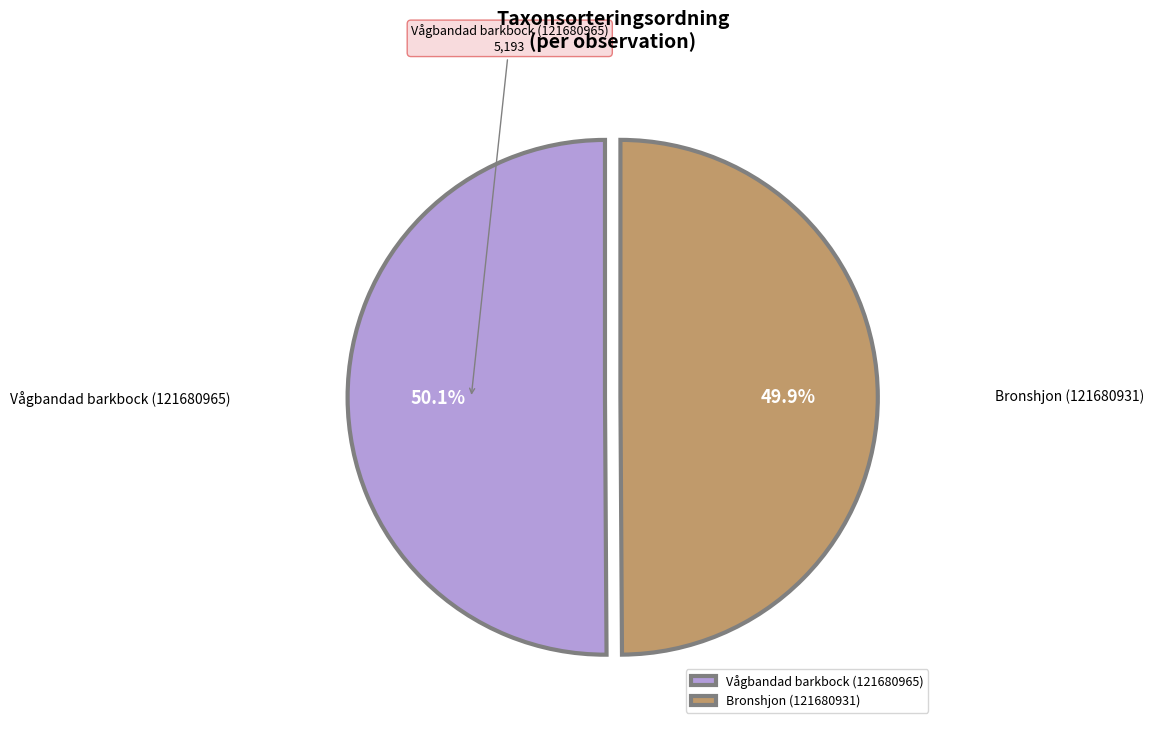

Is there any slice that represents more than half of the pie?

Yes